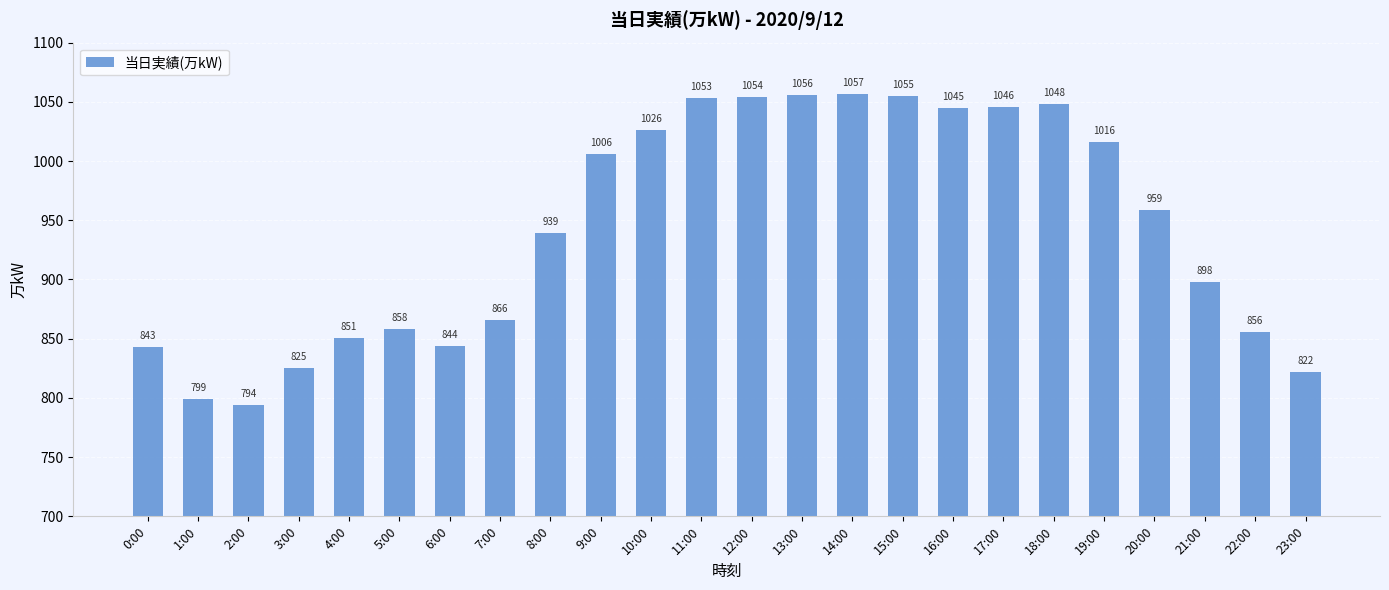

Rank the categories by value from lowest to highest.

2:00, 1:00, 23:00, 3:00, 0:00, 6:00, 4:00, 22:00, 5:00, 7:00, 21:00, 8:00, 20:00, 9:00, 19:00, 10:00, 16:00, 17:00, 18:00, 11:00, 12:00, 15:00, 13:00, 14:00